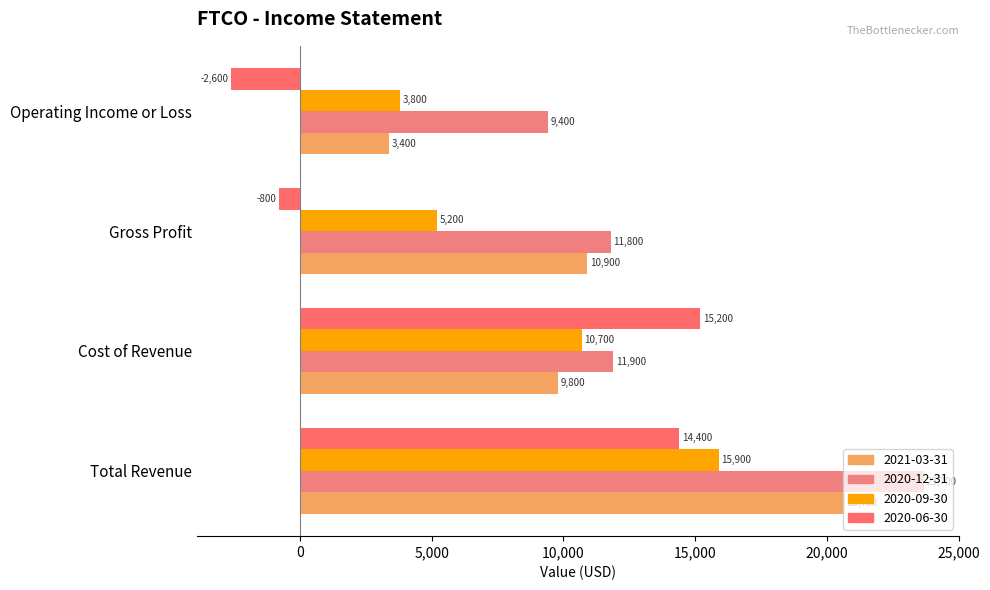

What is the average value of the 2020-09-30 series?

8900